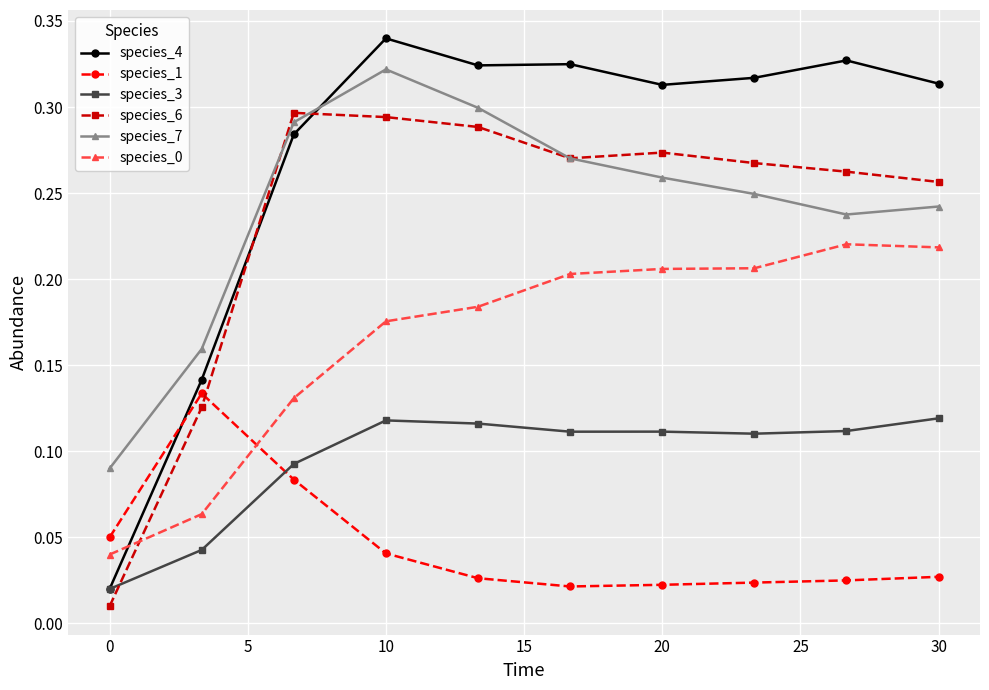

At how many categories does at least one series exceed 0?

10